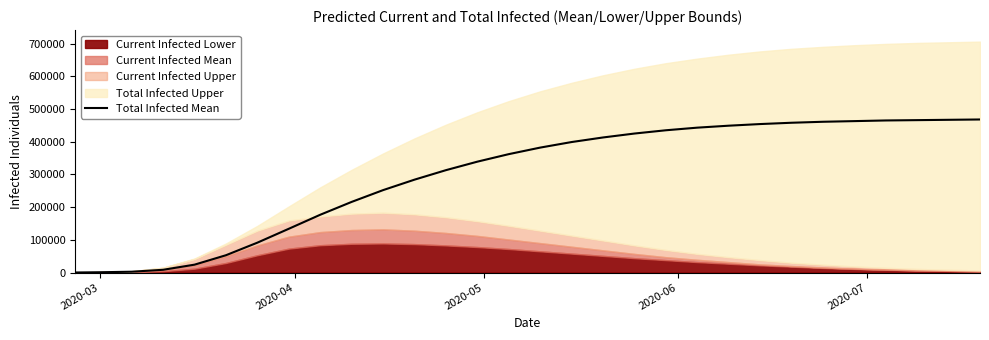

True or false: there are more than 1 points higher than both neighbors.

False